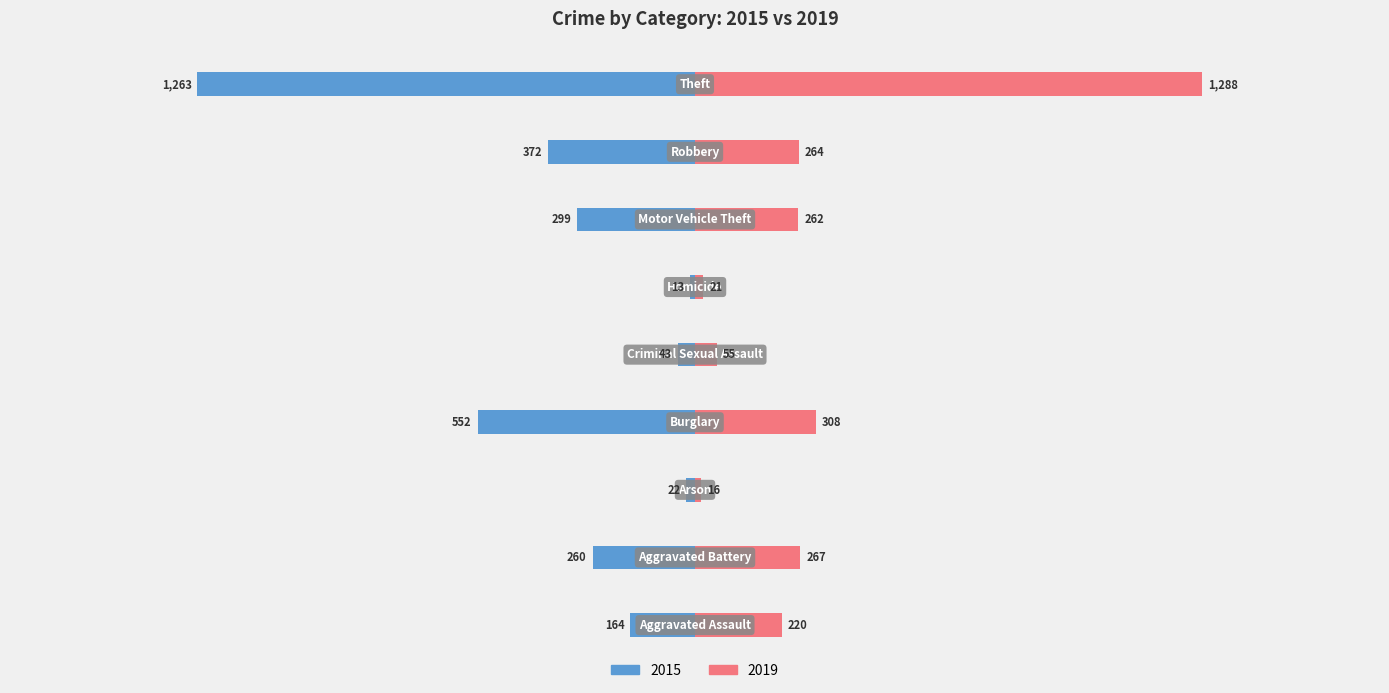

Reading left to right, extract all data points from this chart.

2015: Aggravated Assault=-164	Aggravated Battery=-260	Arson=-22	Burglary=-552	Criminal Sexual Assault=-43	Homicide=-13	Motor Vehicle Theft=-299	Robbery=-372	Theft=-1263
2019: Aggravated Assault=220	Aggravated Battery=267	Arson=16	Burglary=308	Criminal Sexual Assault=55	Homicide=21	Motor Vehicle Theft=262	Robbery=264	Theft=1288